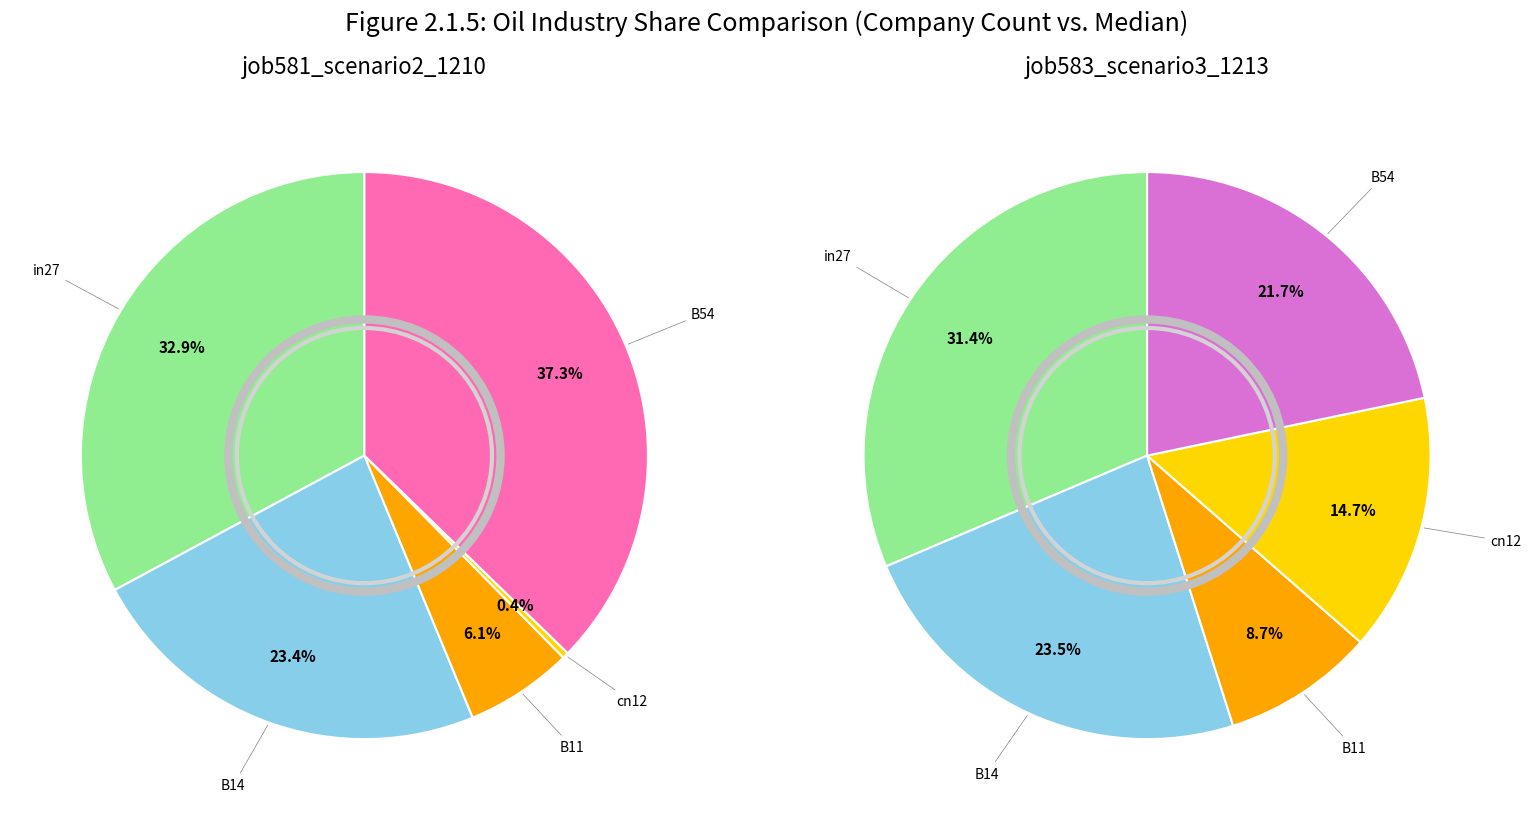

Does B11 represent more than half of the total?

No